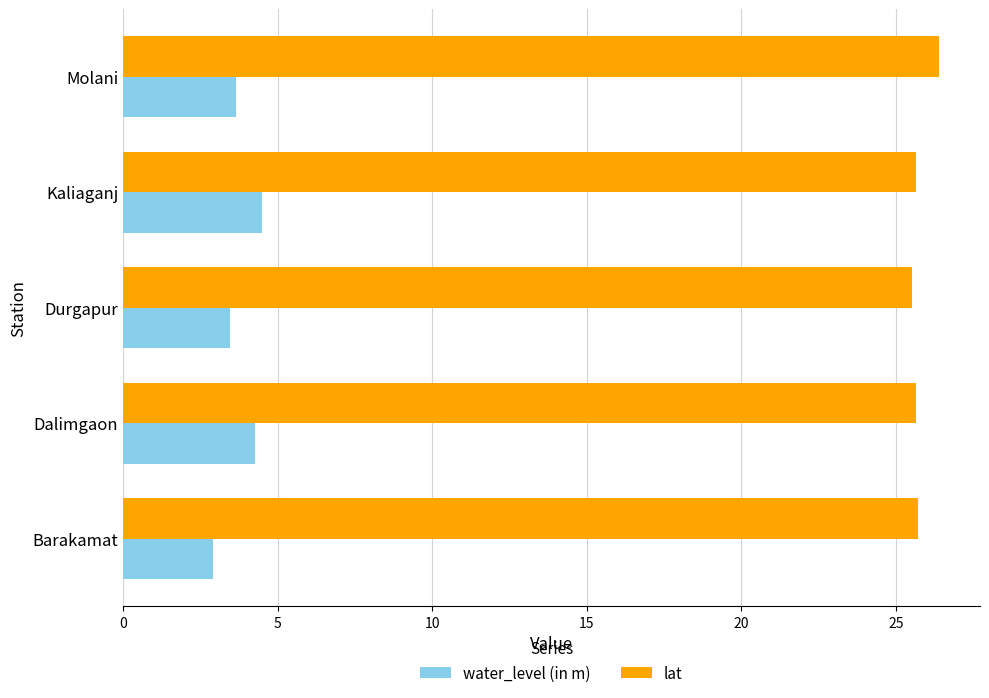

What are all the series names shown in the legend?

water_level (in m), lat